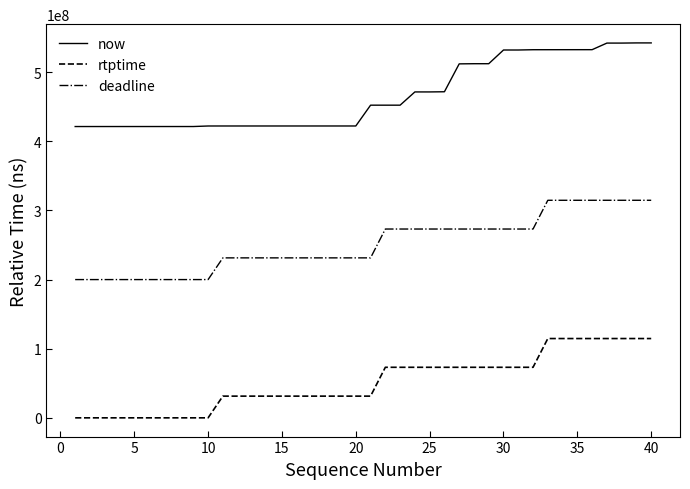

Which series has the largest total across all categories?

now